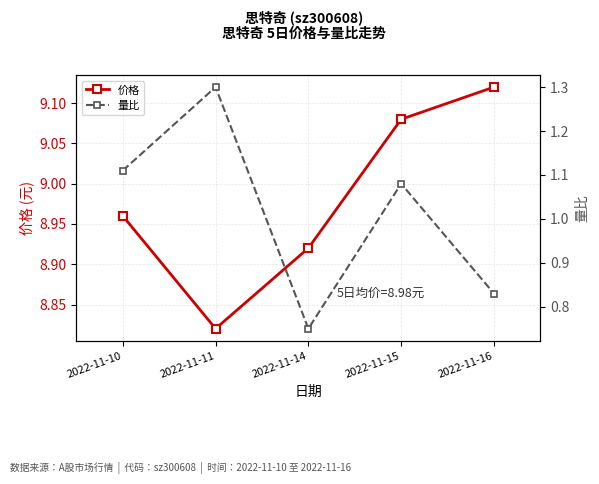

Which category has the highest value across all series?

2022-11-16